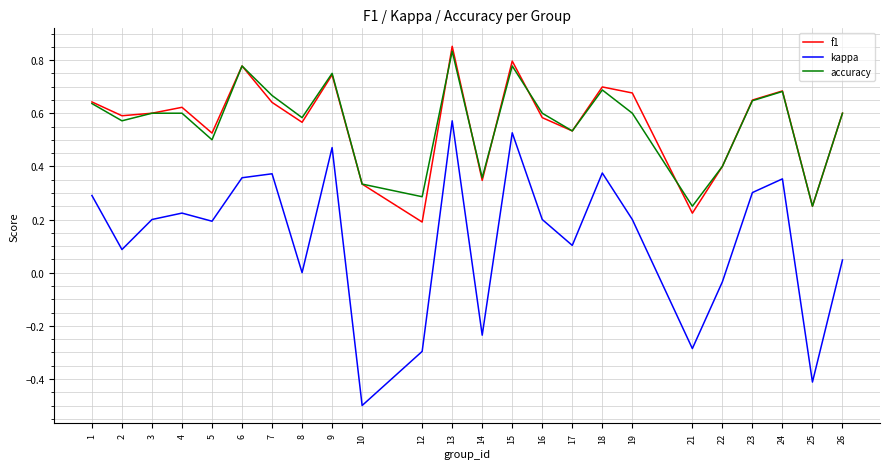

True or false: kappa has a value of 0.6 at 6.

False